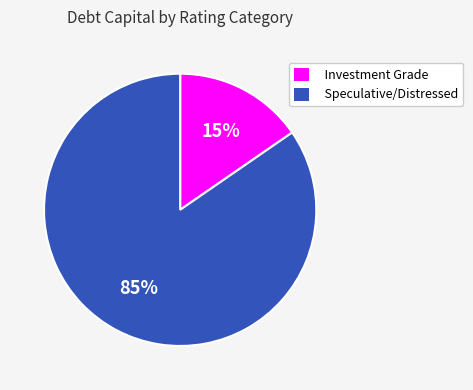

To the nearest percent, what percentage of the pie is Speculative/Distressed?

85%